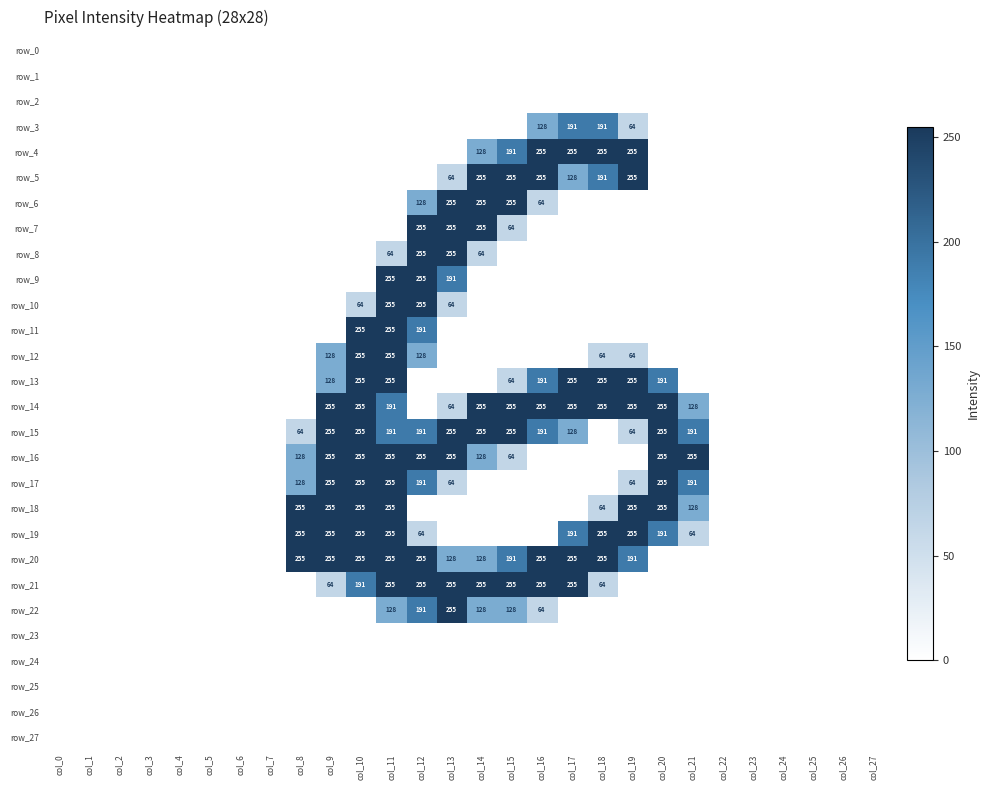

Count the row_5 values in the range 0 to 64.

22